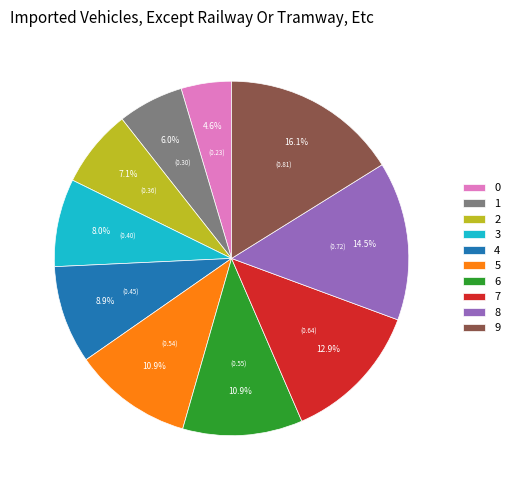

The 7 slice represents 13% of the pie. True or false?

True